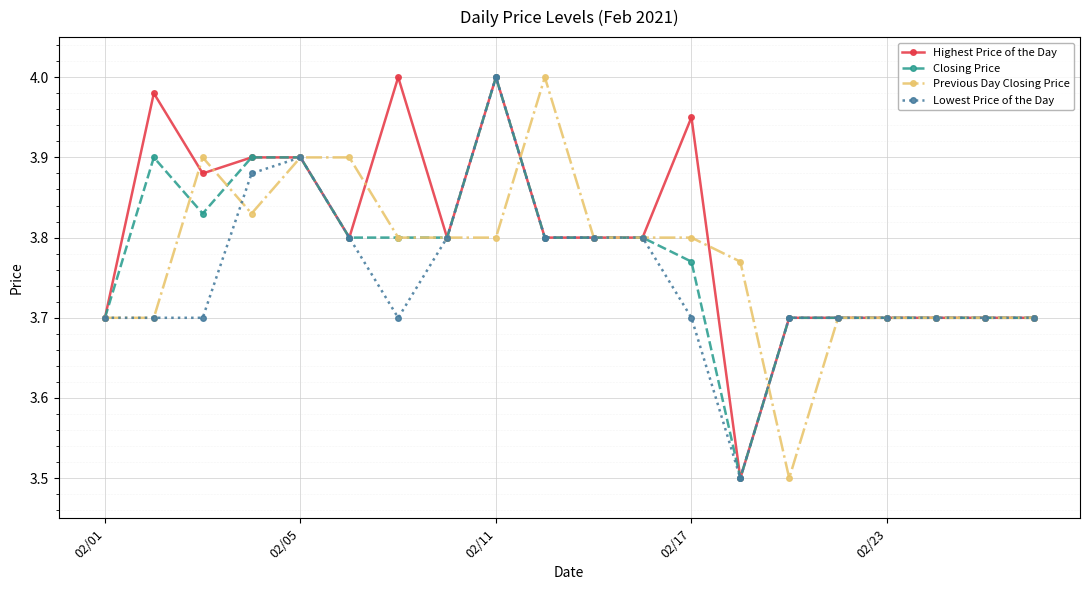

Which series has the largest total across all categories?

Highest Price of the Day